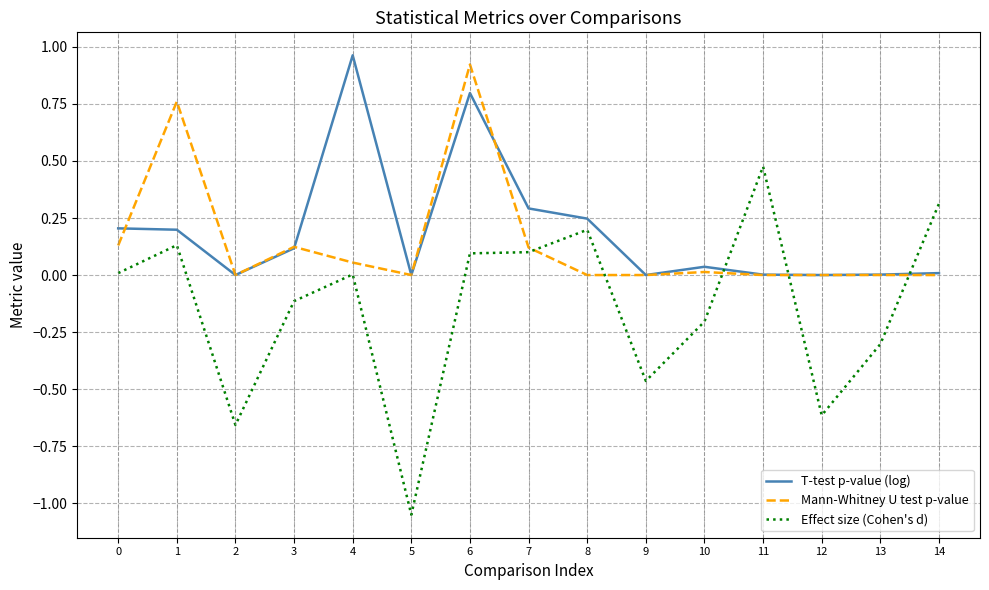

Is the value of T-test p-value (log) at 6 greater than the value of Mann-Whitney U test p-value at 12?

Yes